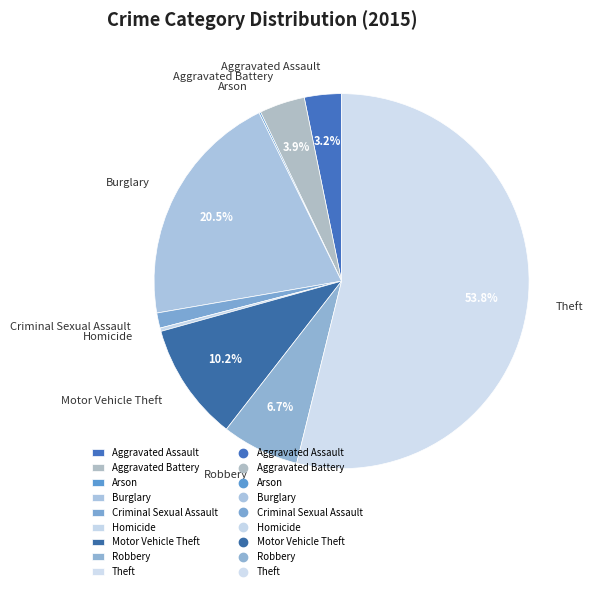

Which slice is the largest?

Theft